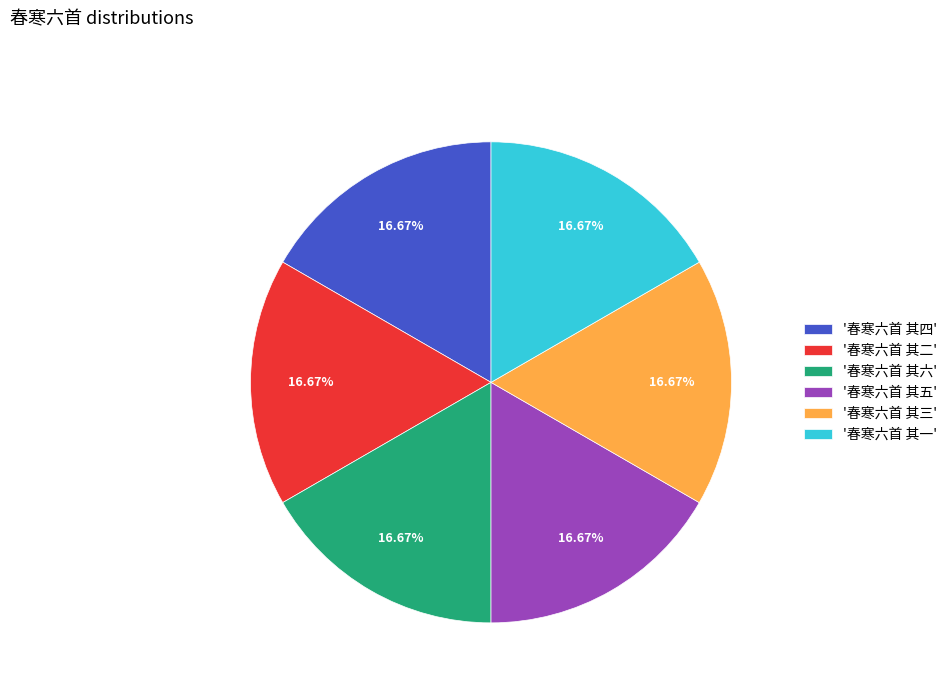

Is the sum of '春寒六首 其三' and '春寒六首 其一' greater than half?

No